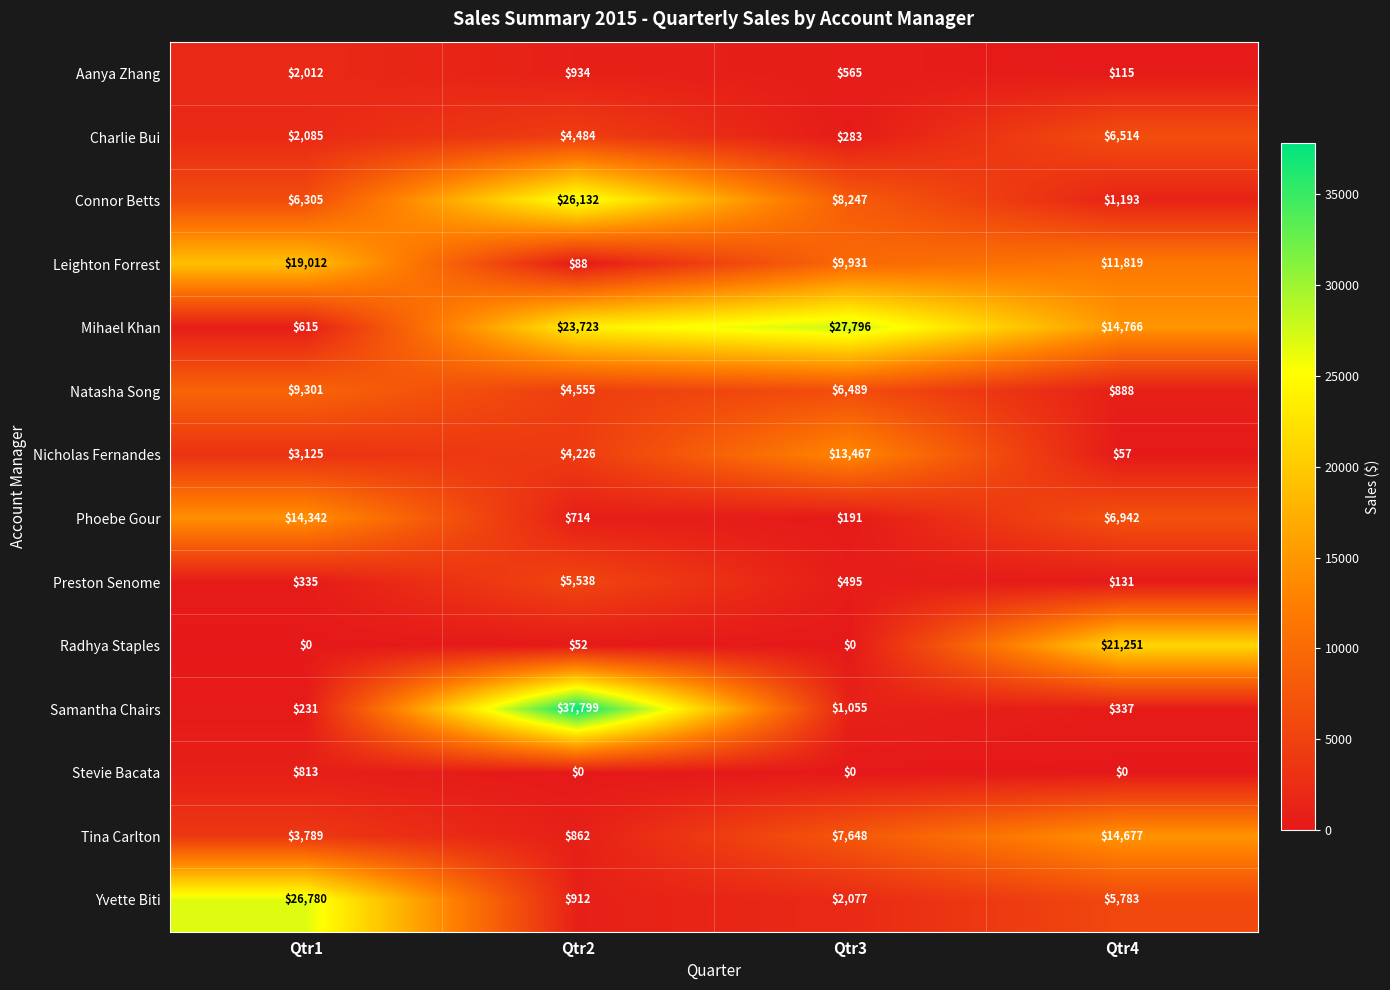

At Qtr4, list the series in order from smallest to largest.

Stevie Bacata, Nicholas Fernandes, Aanya Zhang, Preston Senome, Samantha Chairs, Natasha Song, Connor Betts, Yvette Biti, Charlie Bui, Phoebe Gour, Leighton Forrest, Tina Carlton, Mihael Khan, Radhya Staples